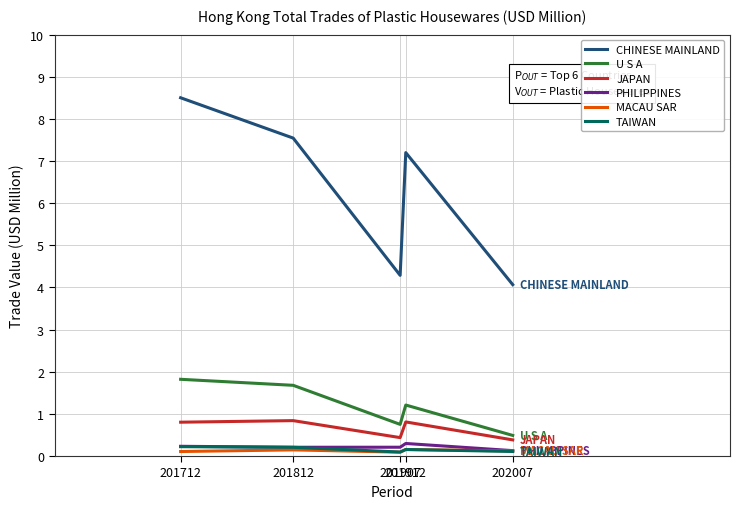

The value of JAPAN at 201812 is 0.8. True or false?

True